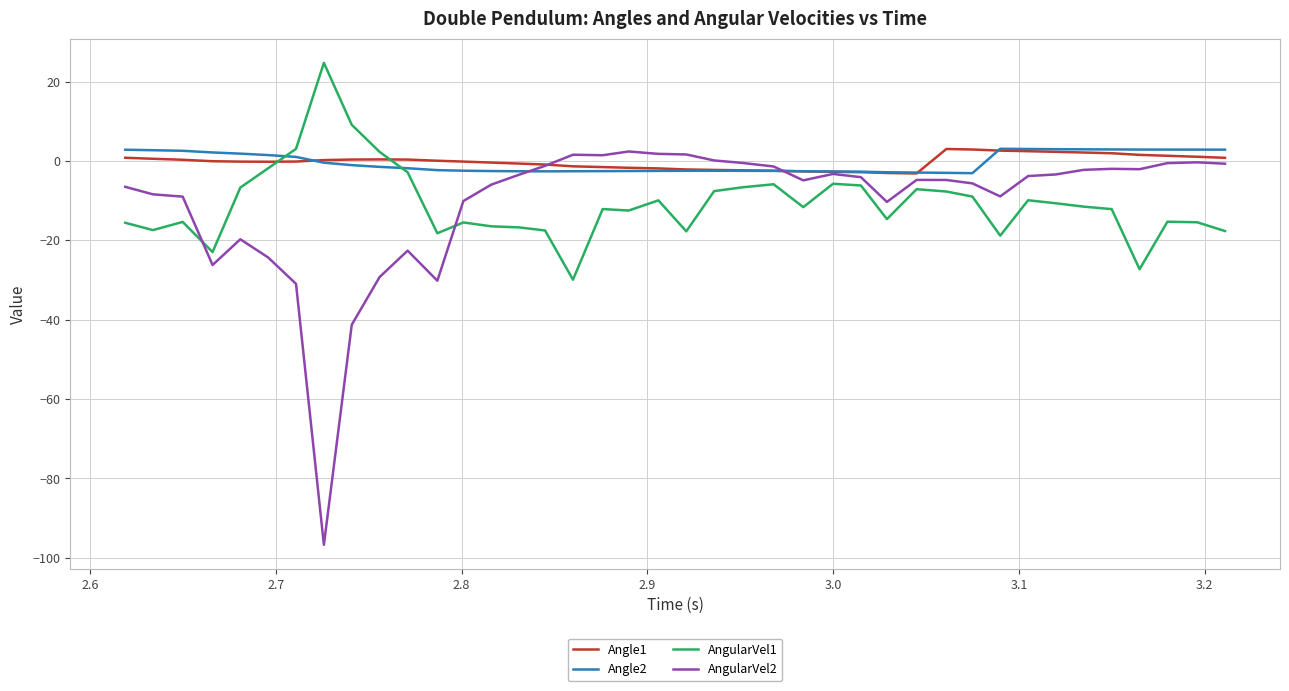

What is the maximum value for AngularVel1?

24.7